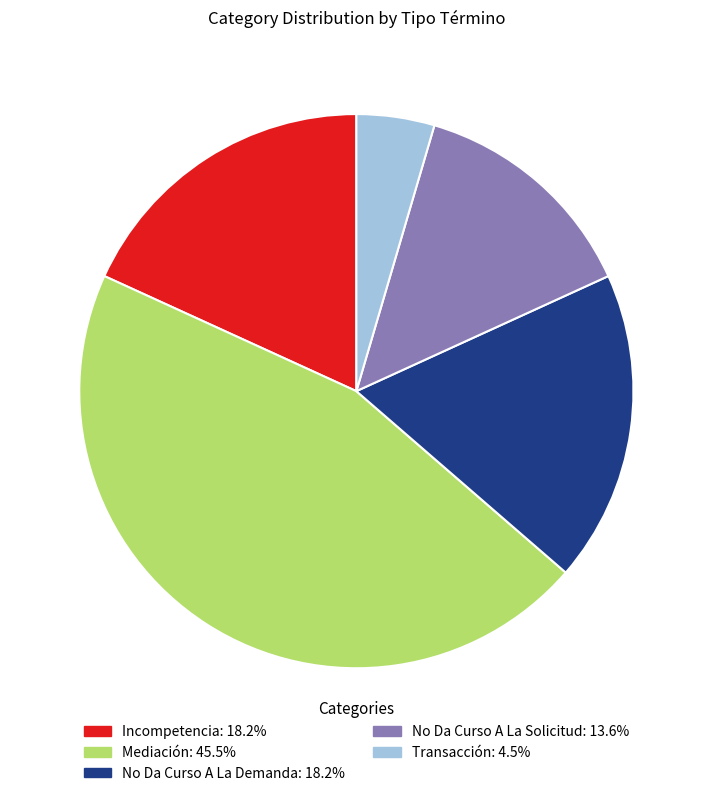

True or false: Mediación accounts for 35% of the total.

False